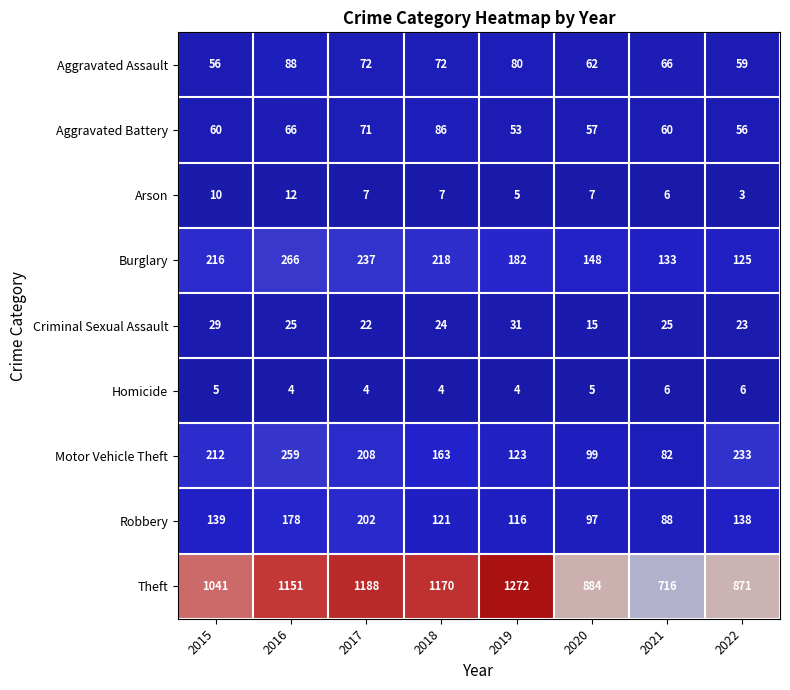

What is the spread (max minus min) of values at 2018?

1166